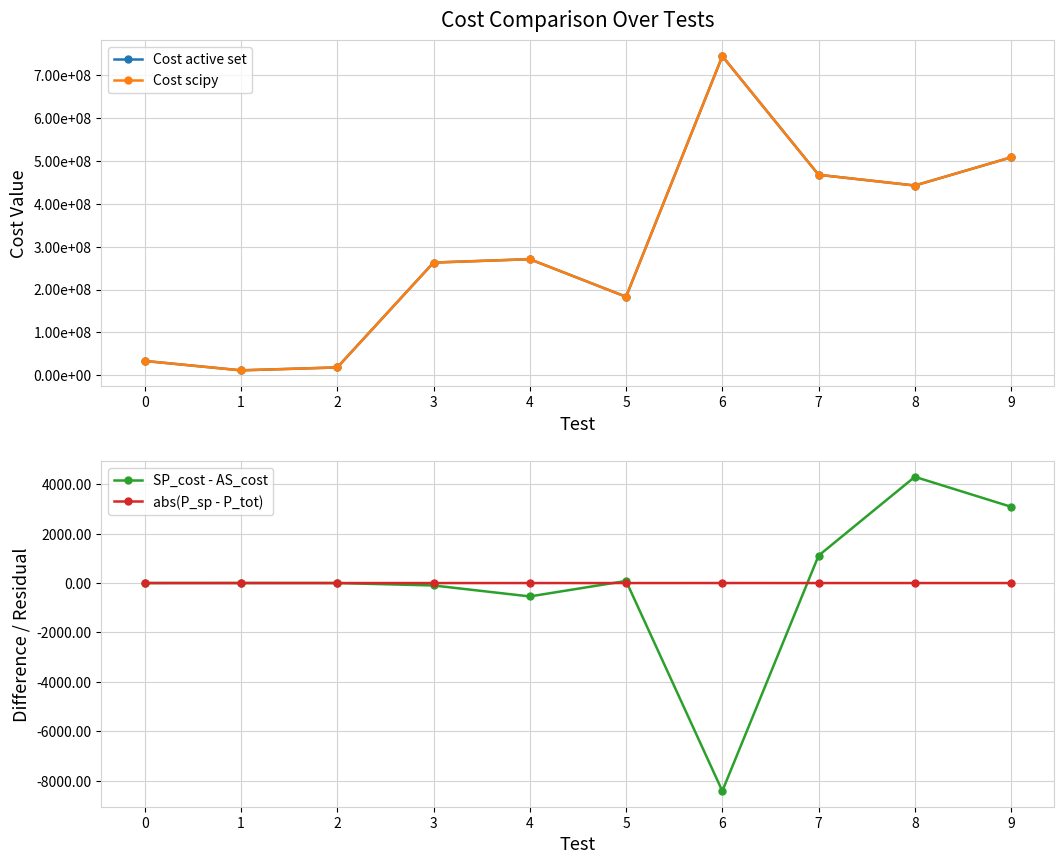

What is the average value of the Cost scipy series?

294122190.1